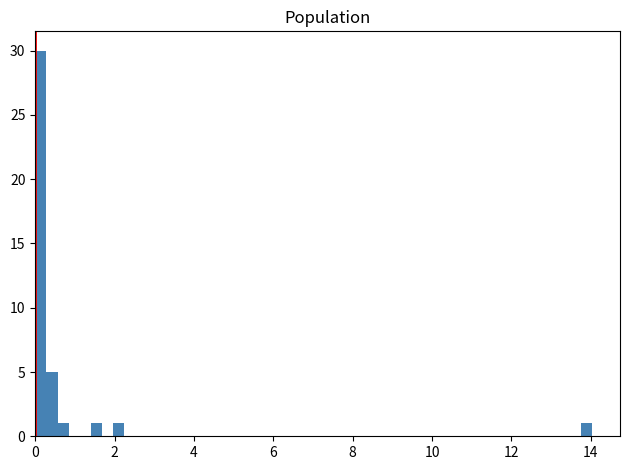

Around what value on the x-axis is the tallest bar? Give the approximate position of its centre, as read against the axis.

0.2